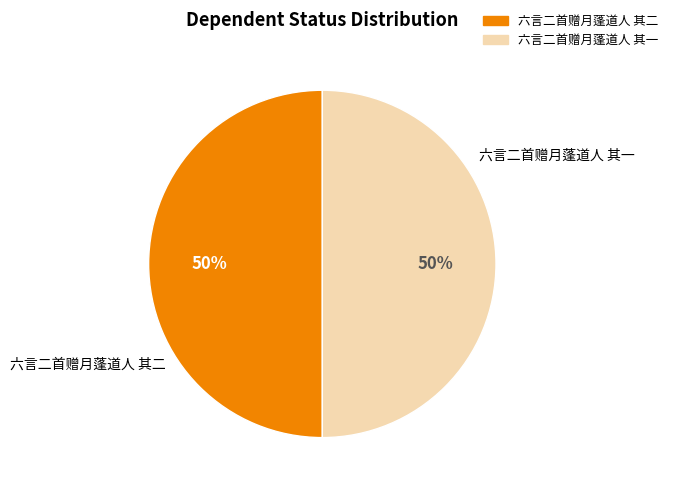

True or false: 六言二首赠月蓬道人 其二 accounts for 42% of the total.

False